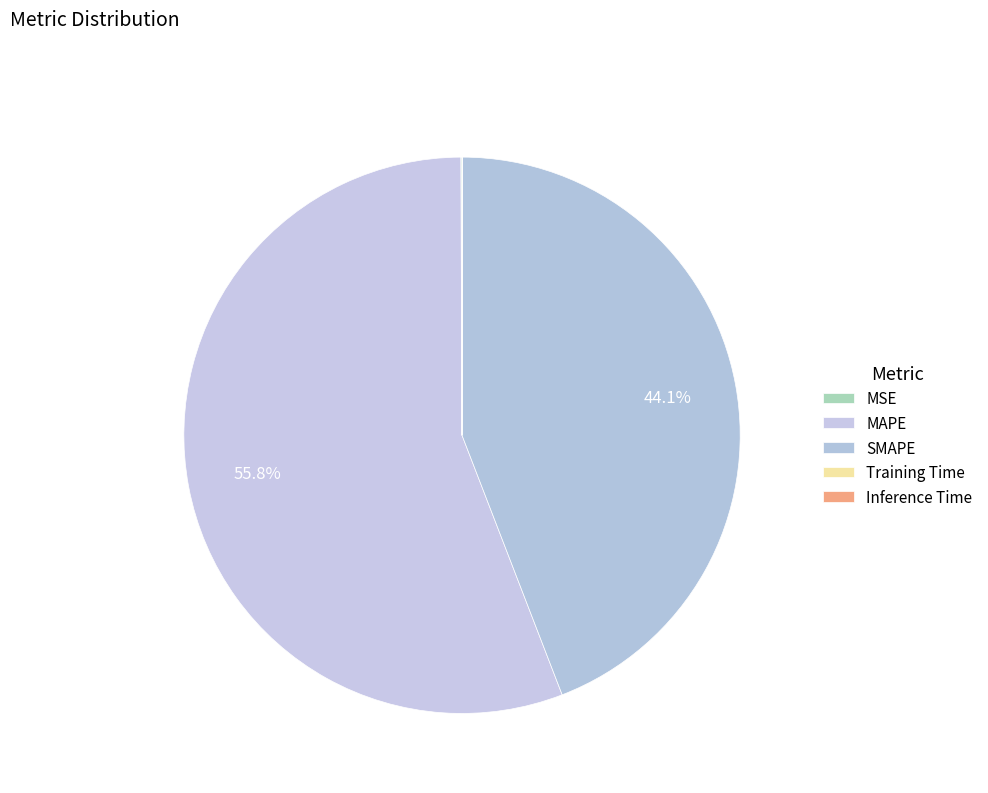

What percentage is the SMAPE slice, to the nearest percent?

44%